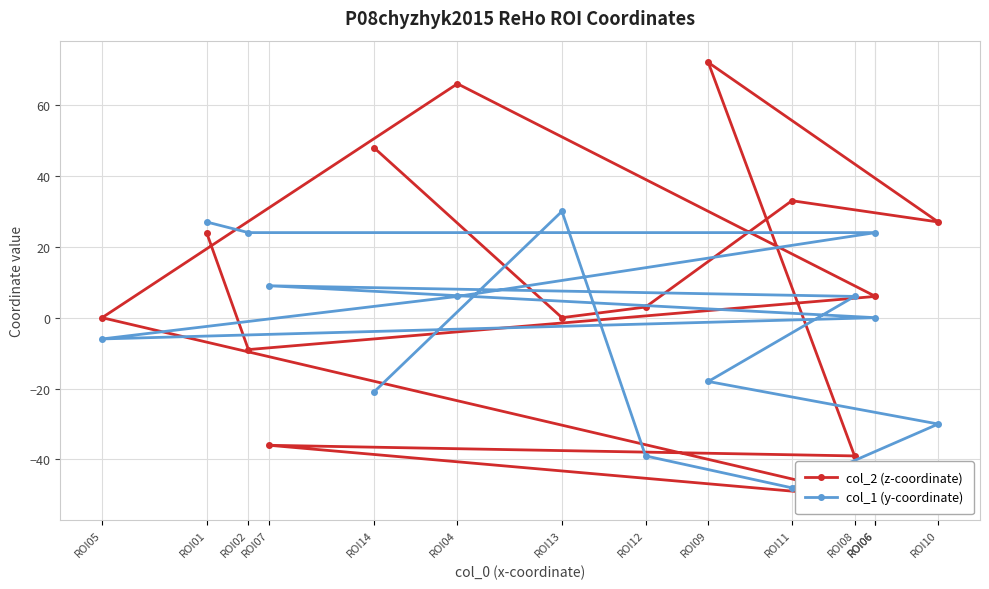

At which category does col_2 (z-coordinate) reach its first local valley?

ROI02